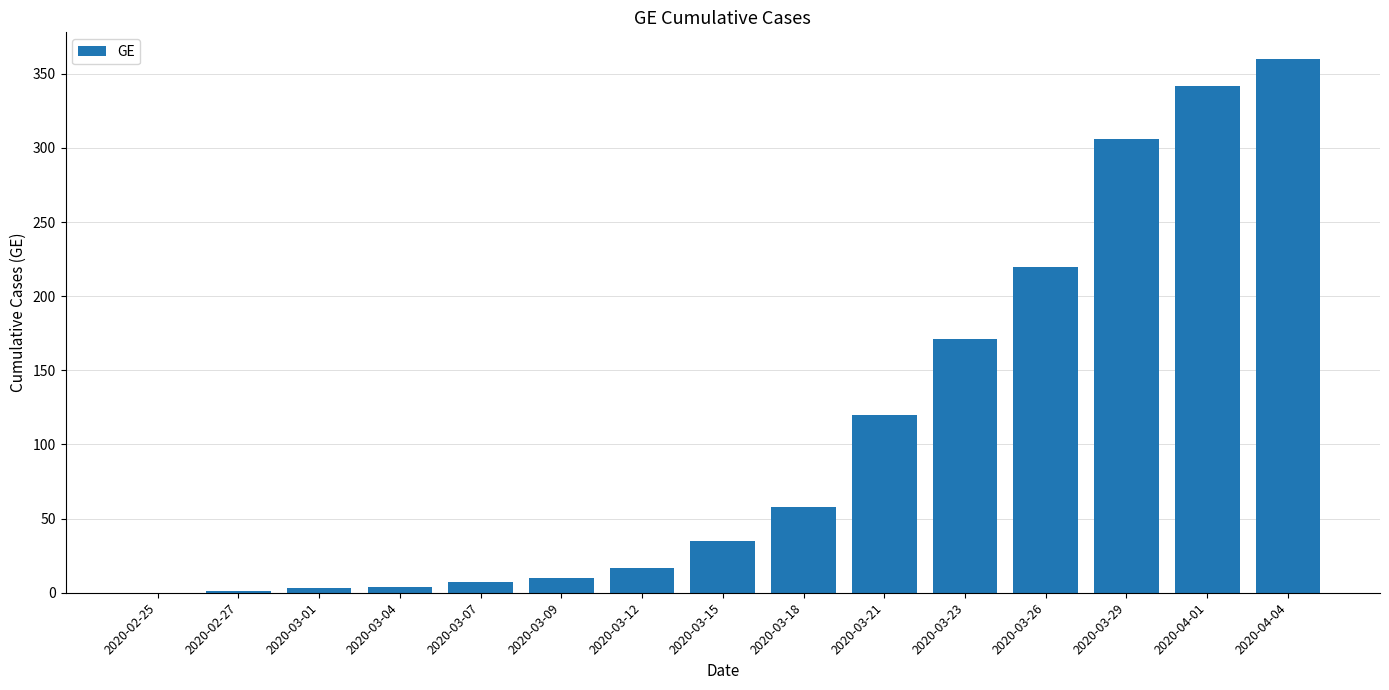

The value at 2020-03-12 is 17. True or false?

True